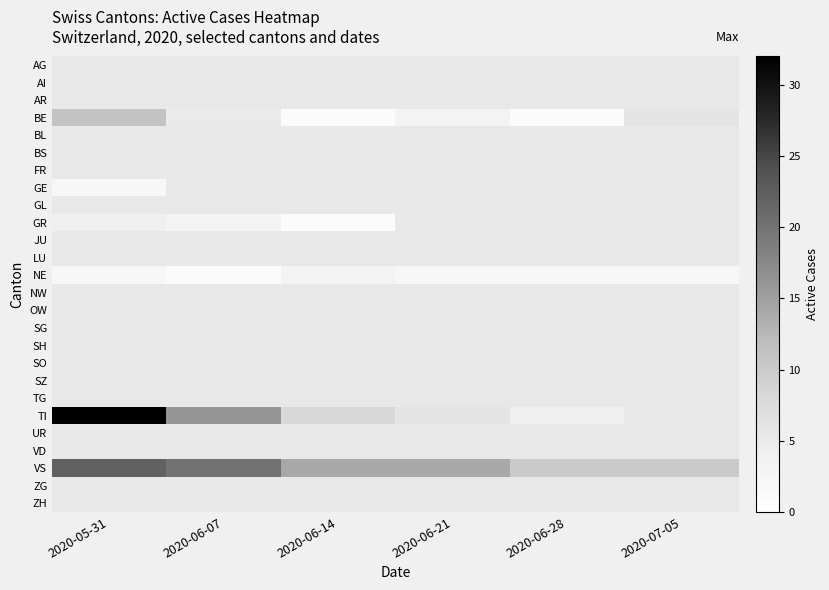

What is the greatest value displayed?

32.0